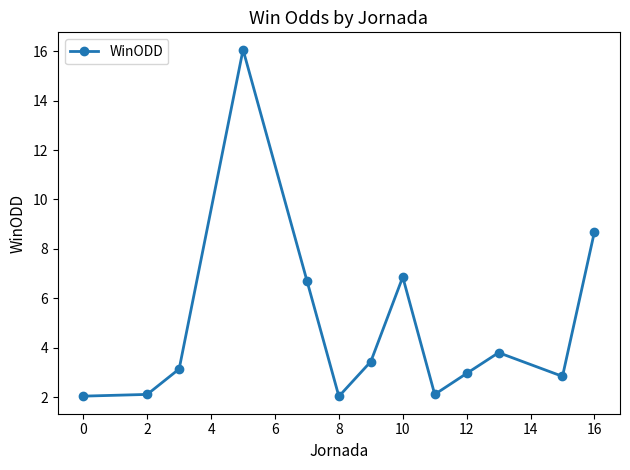

How many distinct data groups are displayed?

1